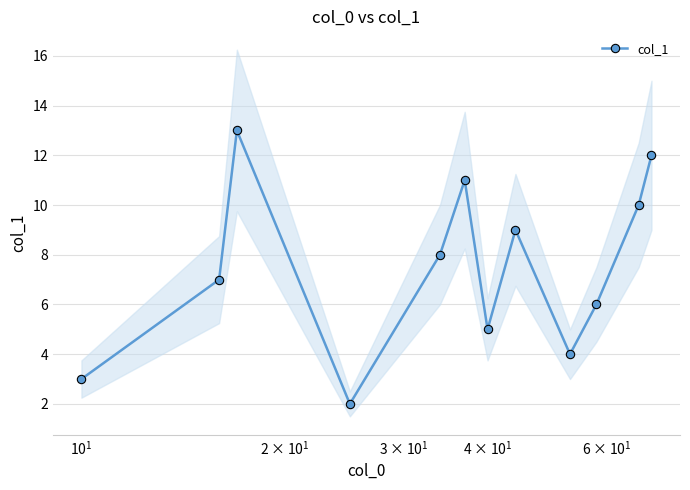

What is the value of the col_1 point at the 10th from the left?

6.0